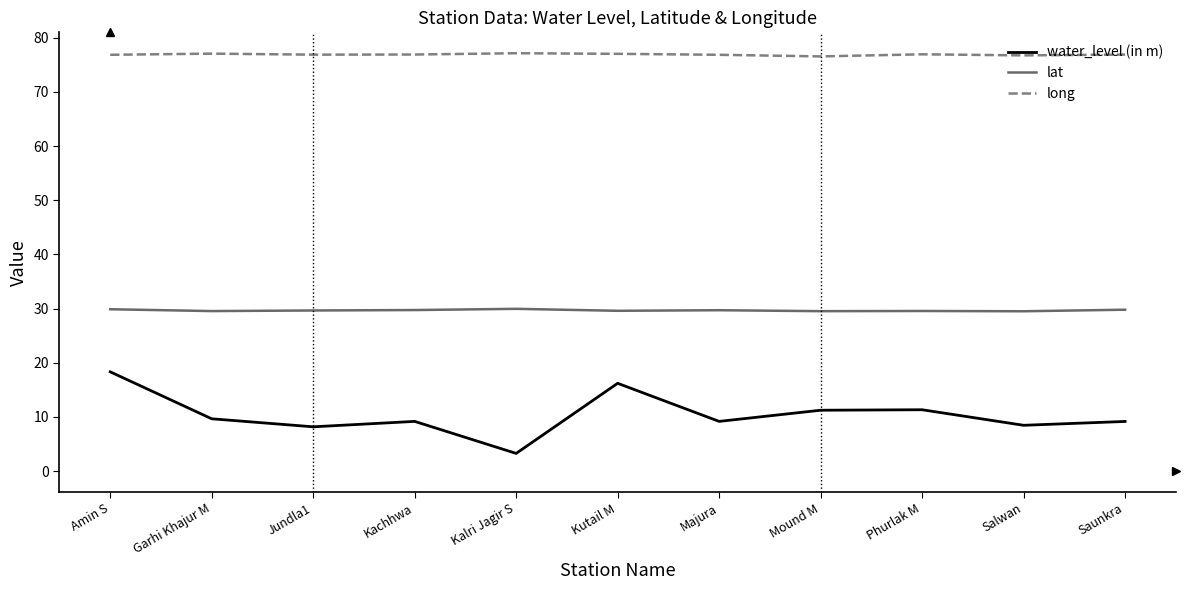

What are all the series names shown in the legend?

water_level (in m), lat, long